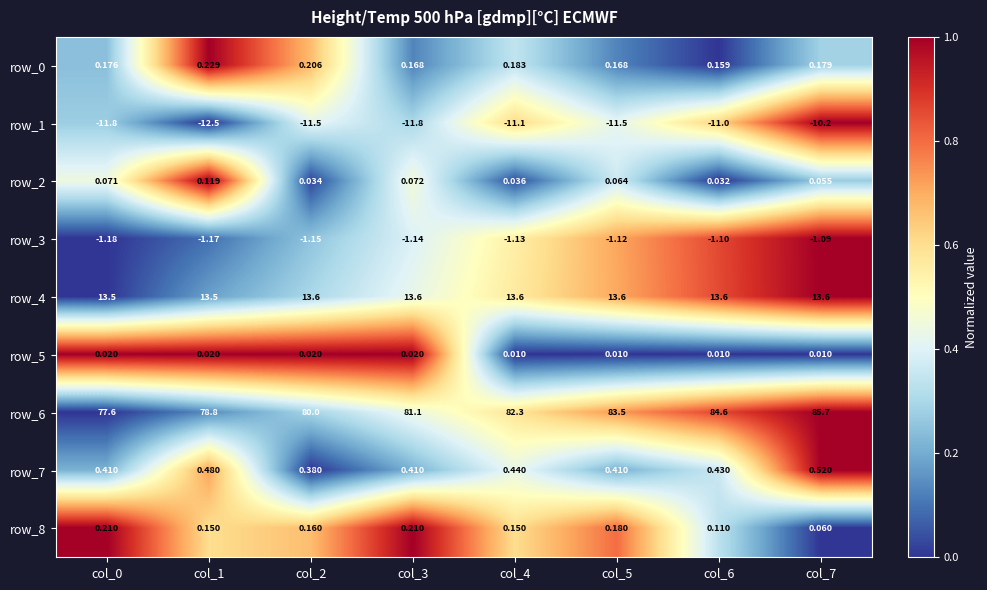

Reading left to right, transcribe all the data shown in this chart.

row_0: col_0=0.2	col_1=1.0	col_2=0.7	col_3=0.1	col_4=0.3	col_5=0.1	col_6=0.0	col_7=0.3
row_1: col_0=0.3	col_1=0.0	col_2=0.4	col_3=0.3	col_4=0.6	col_5=0.4	col_6=0.6	col_7=1.0
row_2: col_0=0.4	col_1=1.0	col_2=0.0	col_3=0.5	col_4=0.0	col_5=0.4	col_6=0.0	col_7=0.3
row_3: col_0=0.0	col_1=0.1	col_2=0.3	col_3=0.4	col_4=0.6	col_5=0.7	col_6=0.9	col_7=1.0
row_4: col_0=0.0	col_1=0.2	col_2=0.3	col_3=0.4	col_4=0.6	col_5=0.7	col_6=0.9	col_7=1.0
row_5: col_0=1.0	col_1=1.0	col_2=1.0	col_3=1.0	col_4=0.0	col_5=0.0	col_6=0.0	col_7=0.0
row_6: col_0=0.0	col_1=0.1	col_2=0.3	col_3=0.4	col_4=0.6	col_5=0.7	col_6=0.9	col_7=1.0
row_7: col_0=0.2	col_1=0.7	col_2=0.0	col_3=0.2	col_4=0.4	col_5=0.2	col_6=0.4	col_7=1.0
row_8: col_0=1.0	col_1=0.6	col_2=0.7	col_3=1.0	col_4=0.6	col_5=0.8	col_6=0.3	col_7=0.0